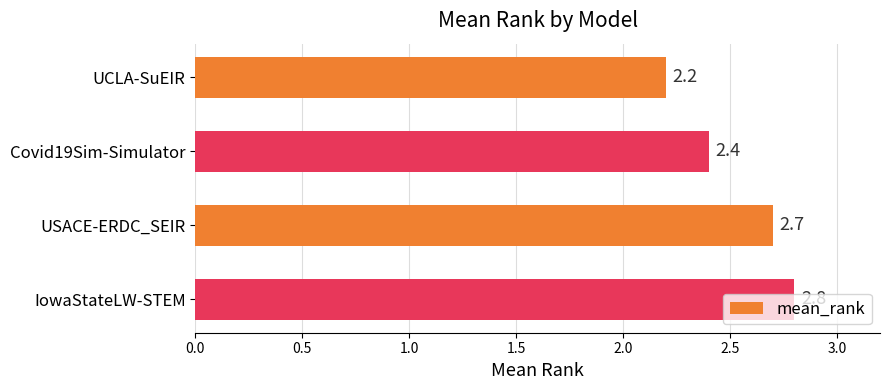

Between UCLA-SuEIR and USACE-ERDC_SEIR, which is larger?

USACE-ERDC_SEIR